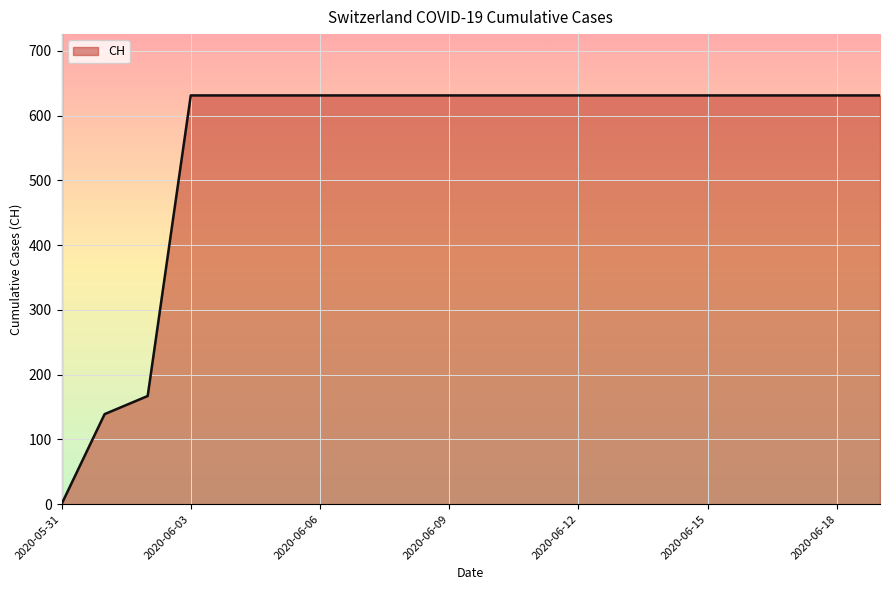

What is the sum of all values?

11033